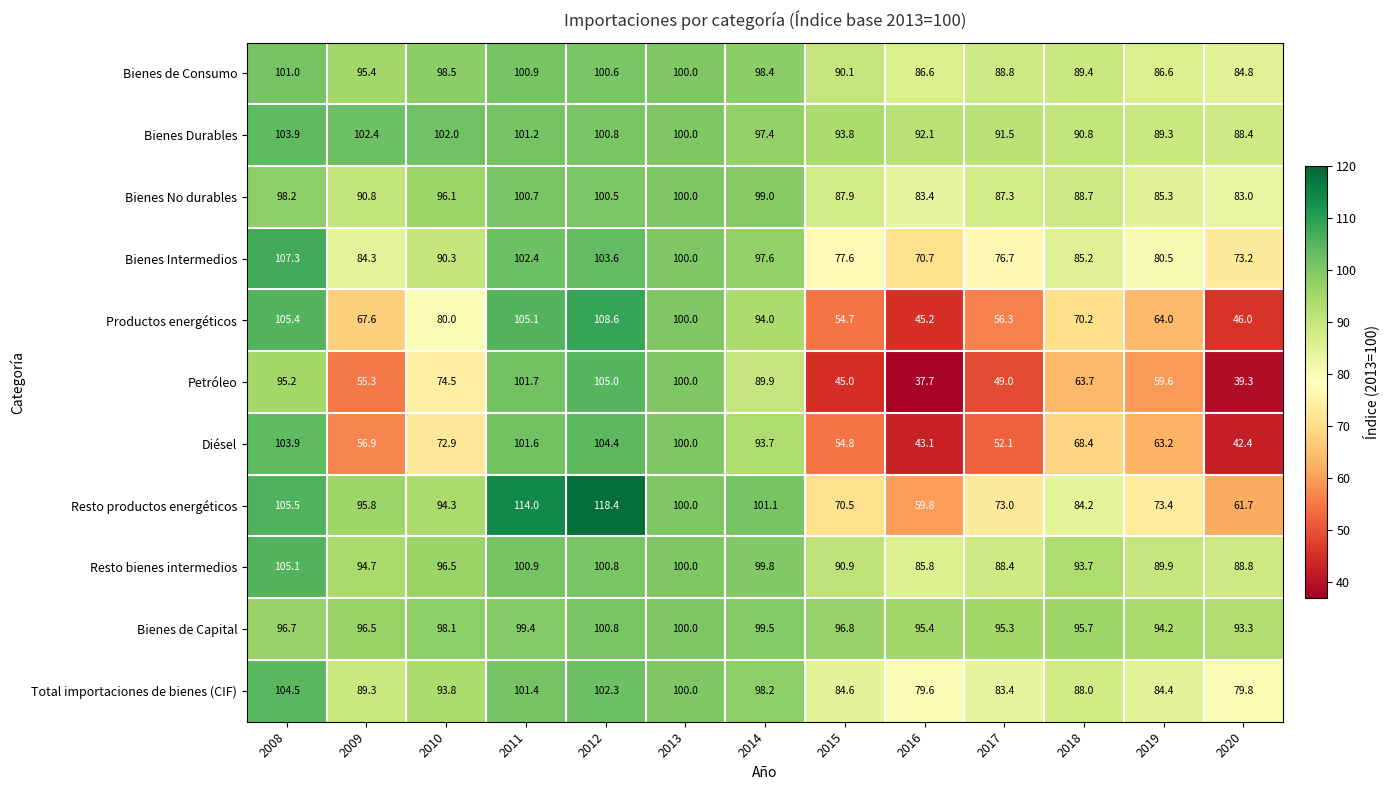

How many values in the Petróleo series are below 63?

6